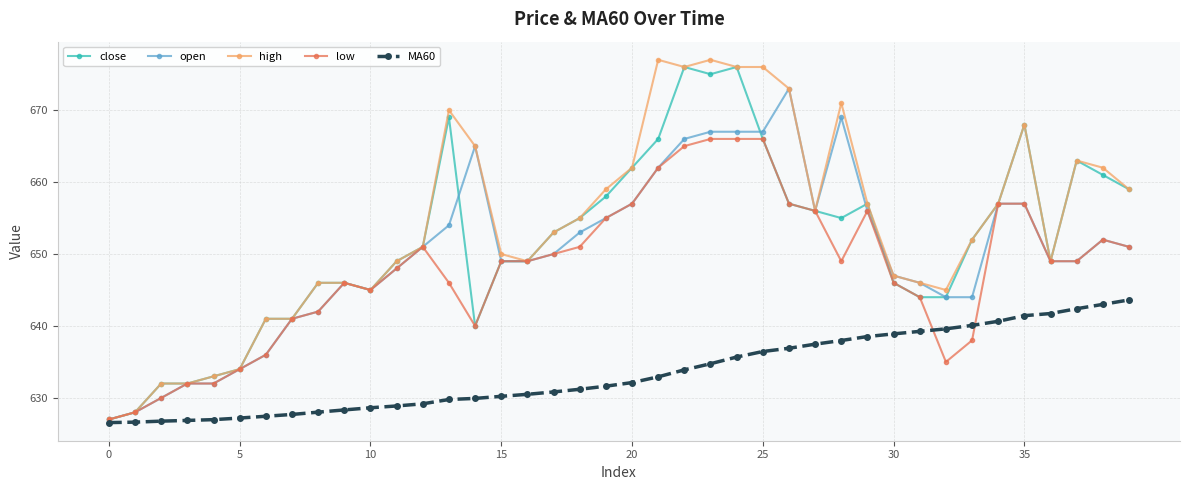

What is the value of the MA60 point at the 18th from the left?

630.8